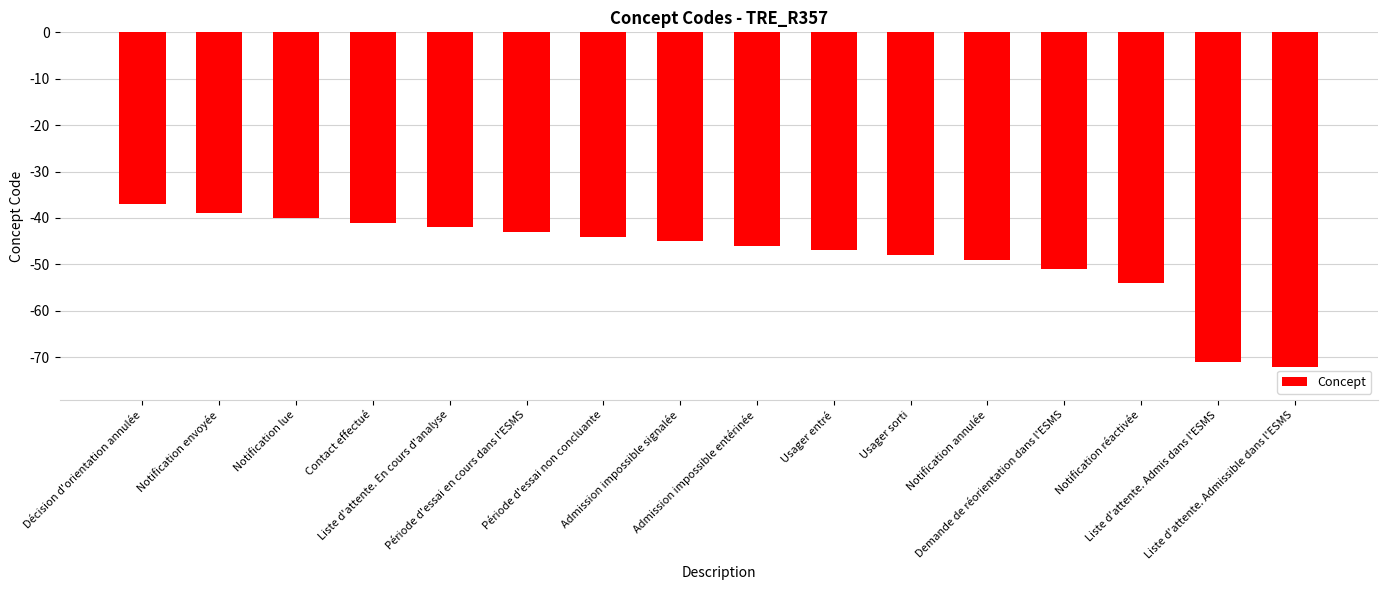

How many data points are above -45?

7